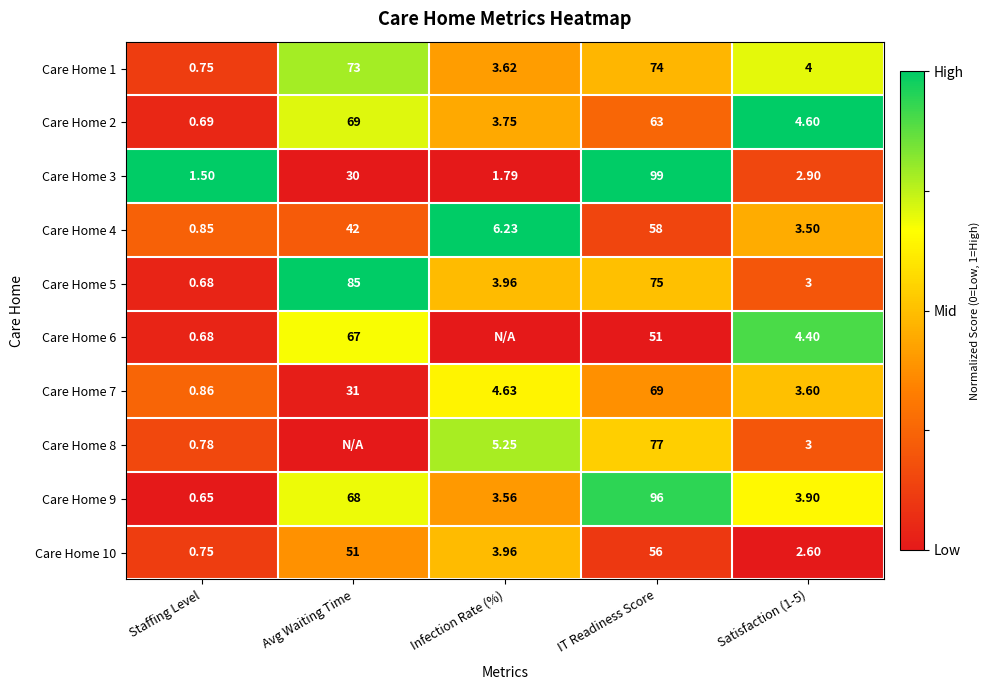

Where is Care Home 4 nearest to the value 29?

Avg Waiting Time